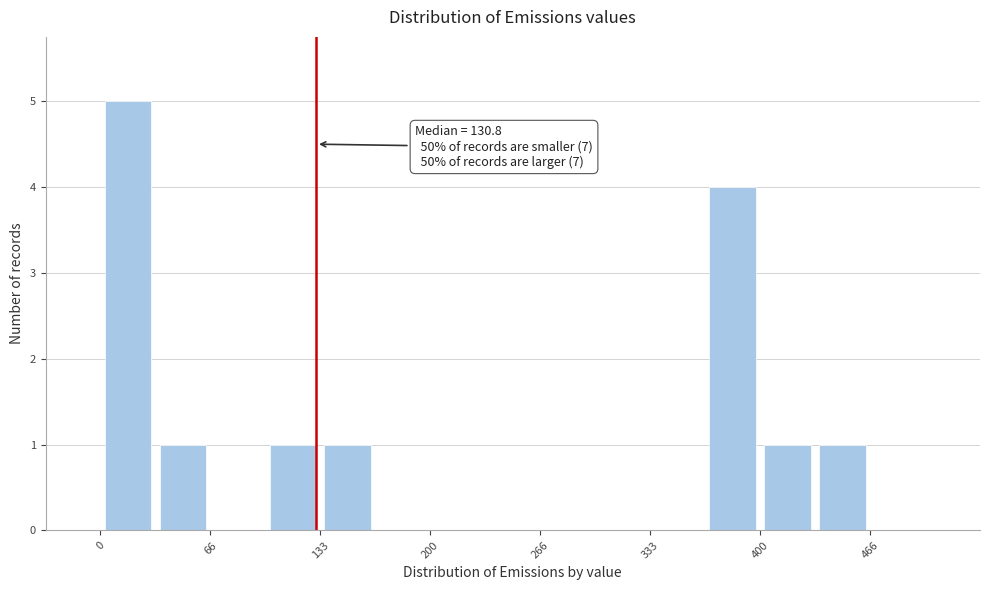

Around what value on the x-axis is the tallest bar? Give the approximate position of its centre, as read against the axis.

20